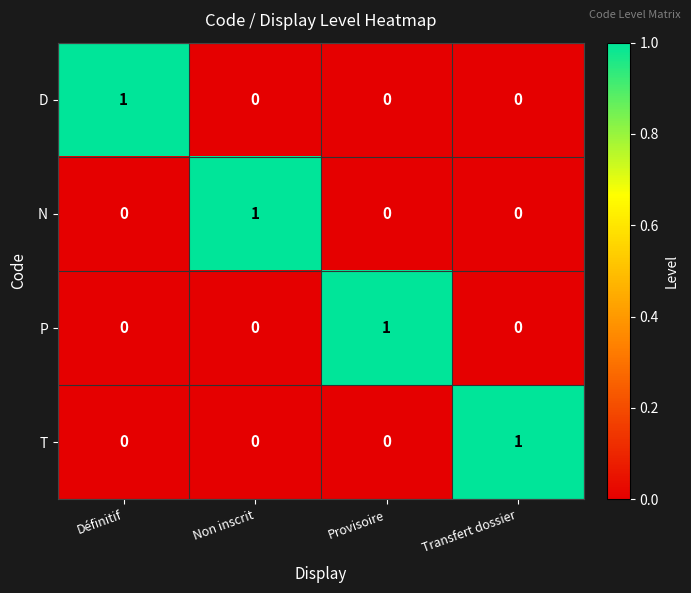

The P series shows 0 at Définitif. True or false?

True